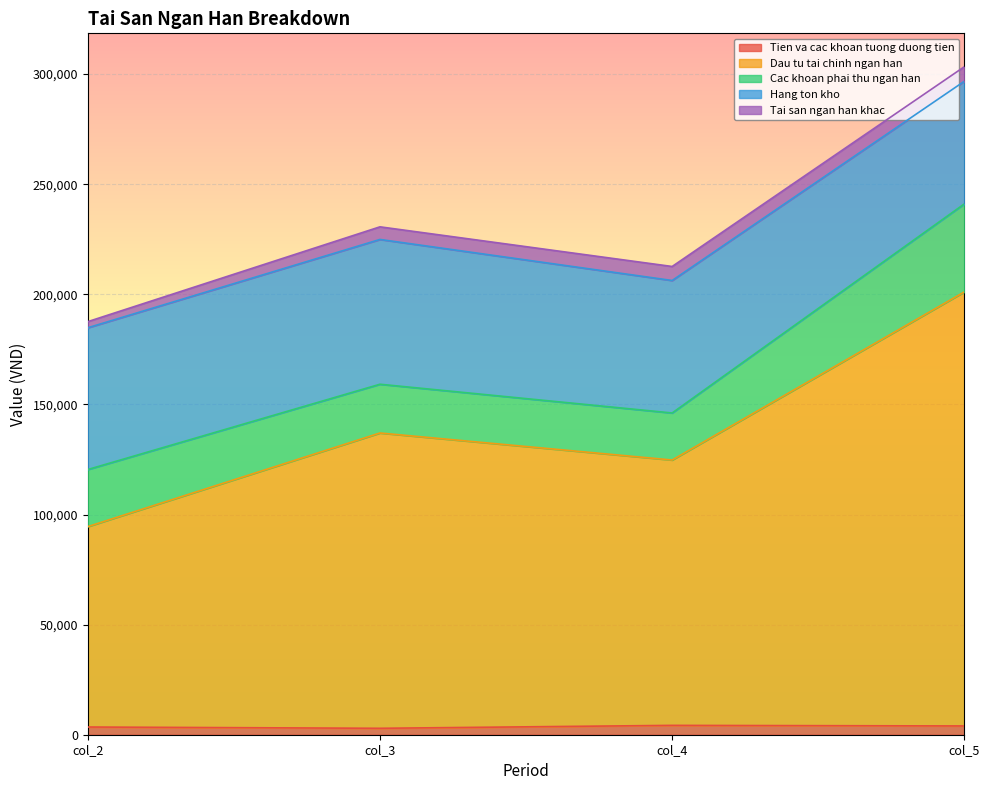

True or false: Hang ton kho and Tai san ngan han khac cross at least once.

False